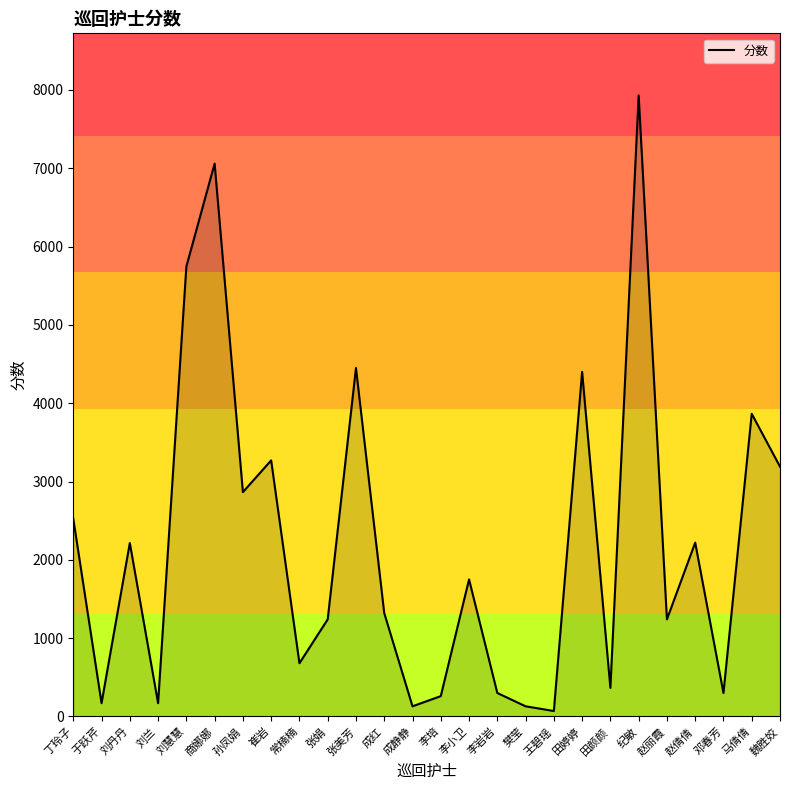

Which category has the highest value across all series?

纪敏